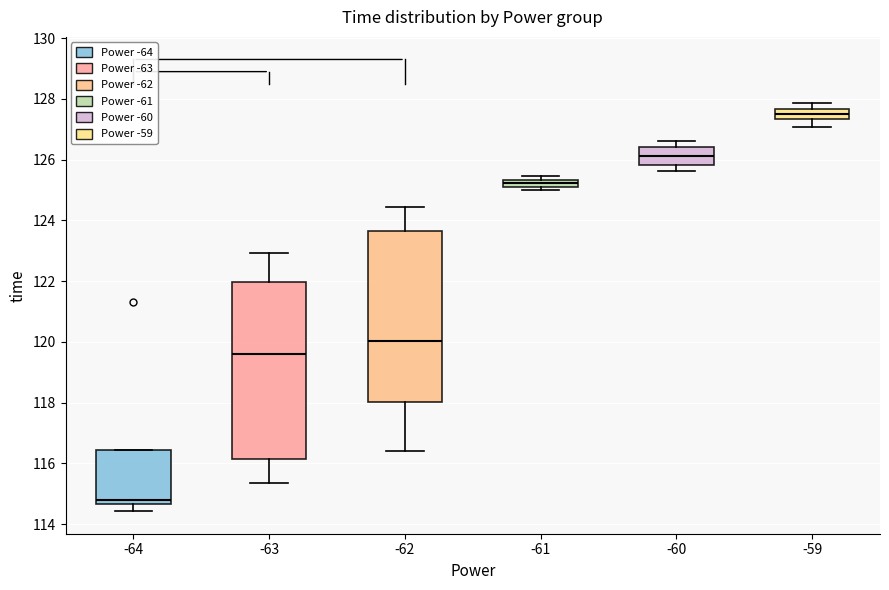

Where does the lower whisker of the box at x = -59 end on the y-axis? The values are not printed on the chart, so give them approximately, as read against the axis.

127.0